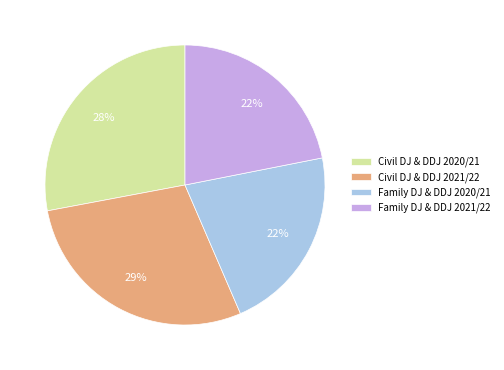

To the nearest percent, what percentage of the pie is Civil DJ & DDJ 2021/22?

29%